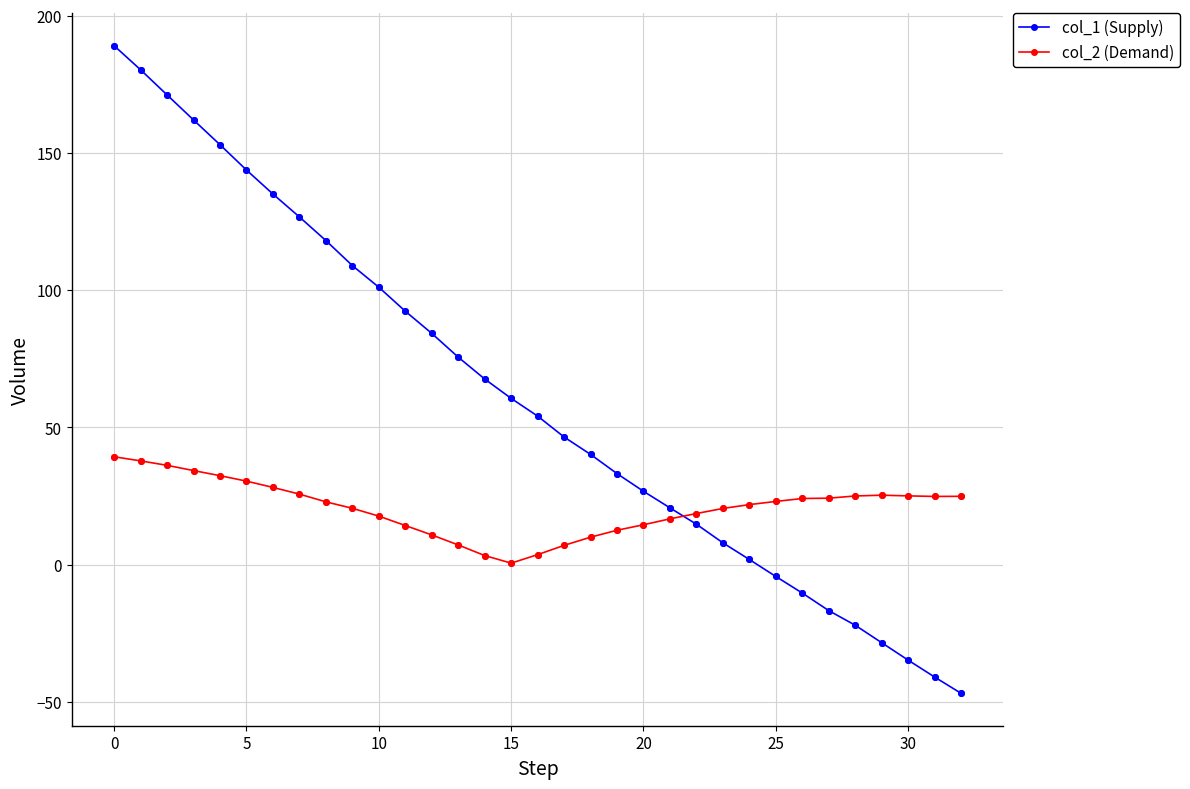

Which series has the largest range (max minus min)?

col_1 (Supply)